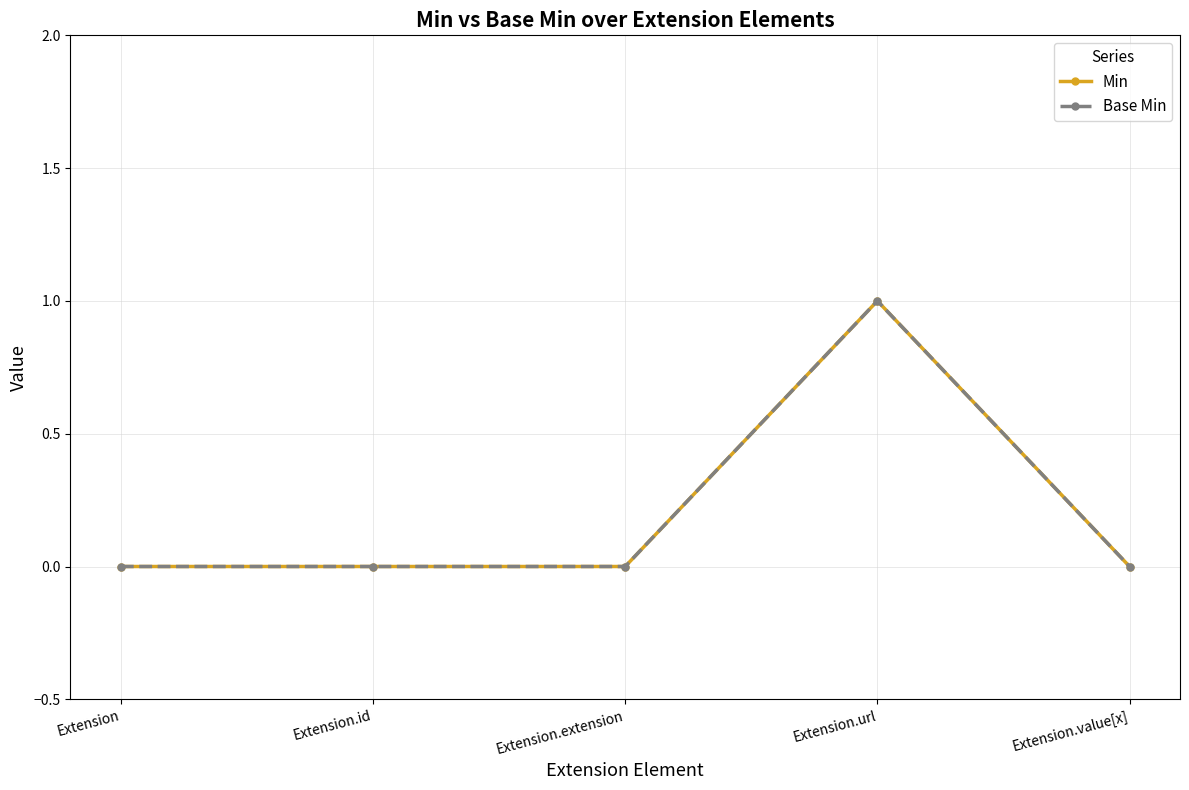

Is this an area chart (filled region under the line)?

No